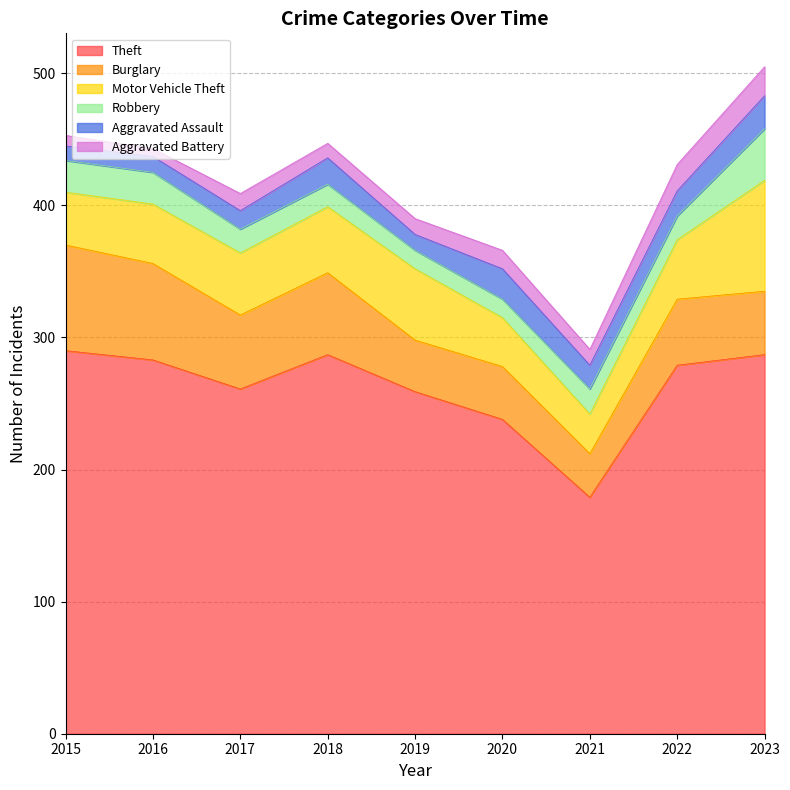

At which category is the sum across all series the highest?

2023